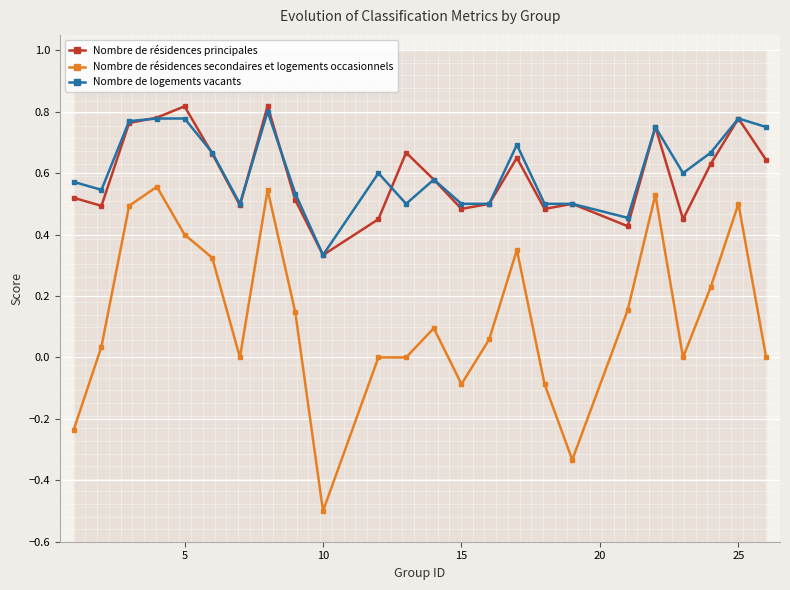

The value of Nombre de logements vacants at 5 is 0.4. True or false?

False